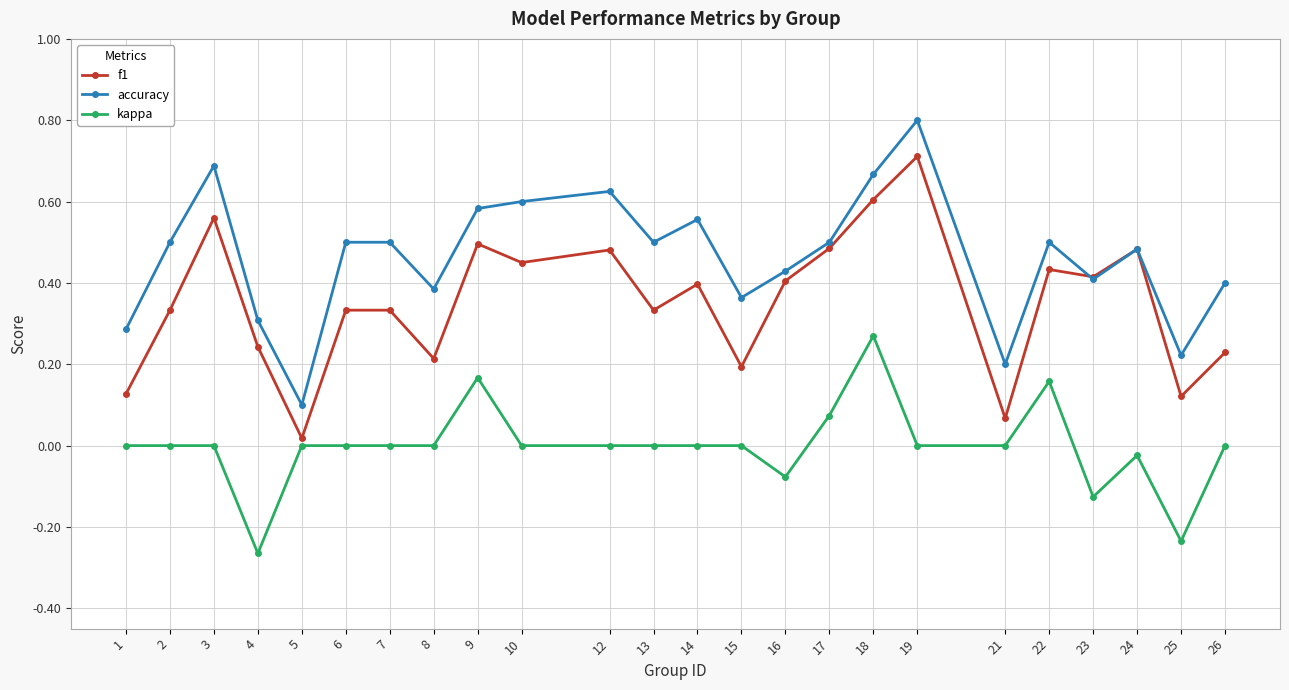

Does the chart have visible grid lines?

Yes